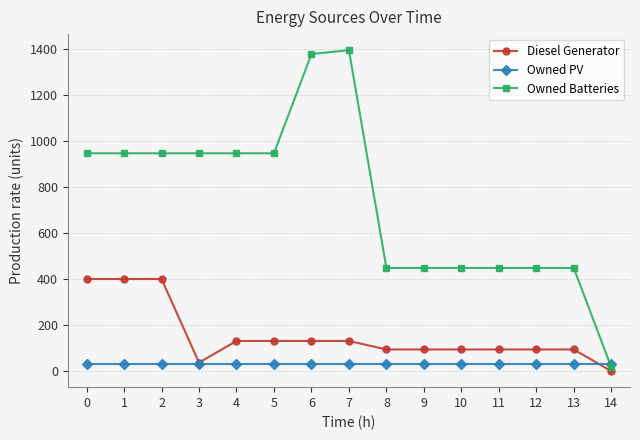

What is the difference between the maximum and minimum values in the Owned Batteries series?

1377